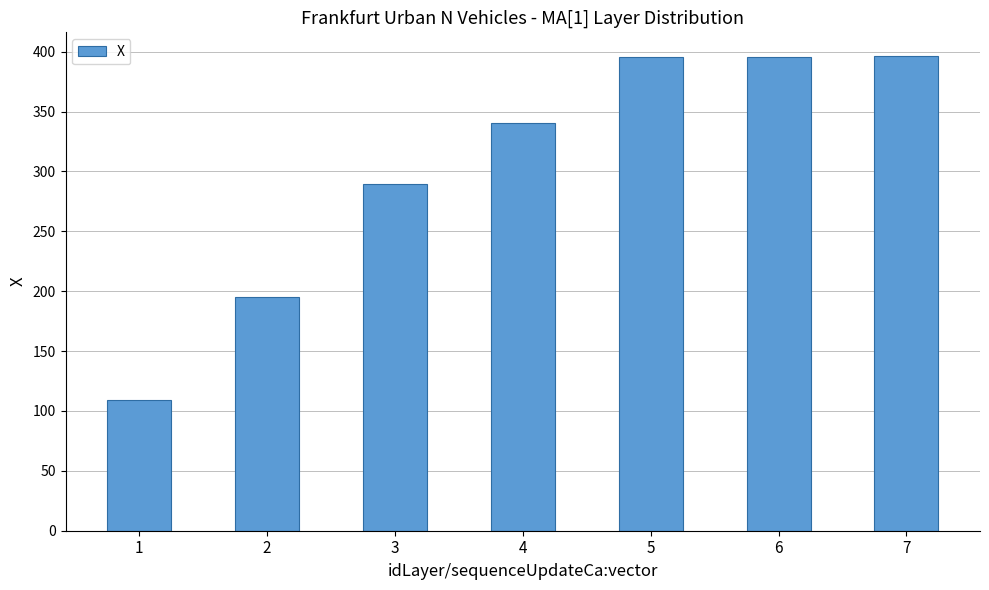

The value at 2 is 131.2. True or false?

False